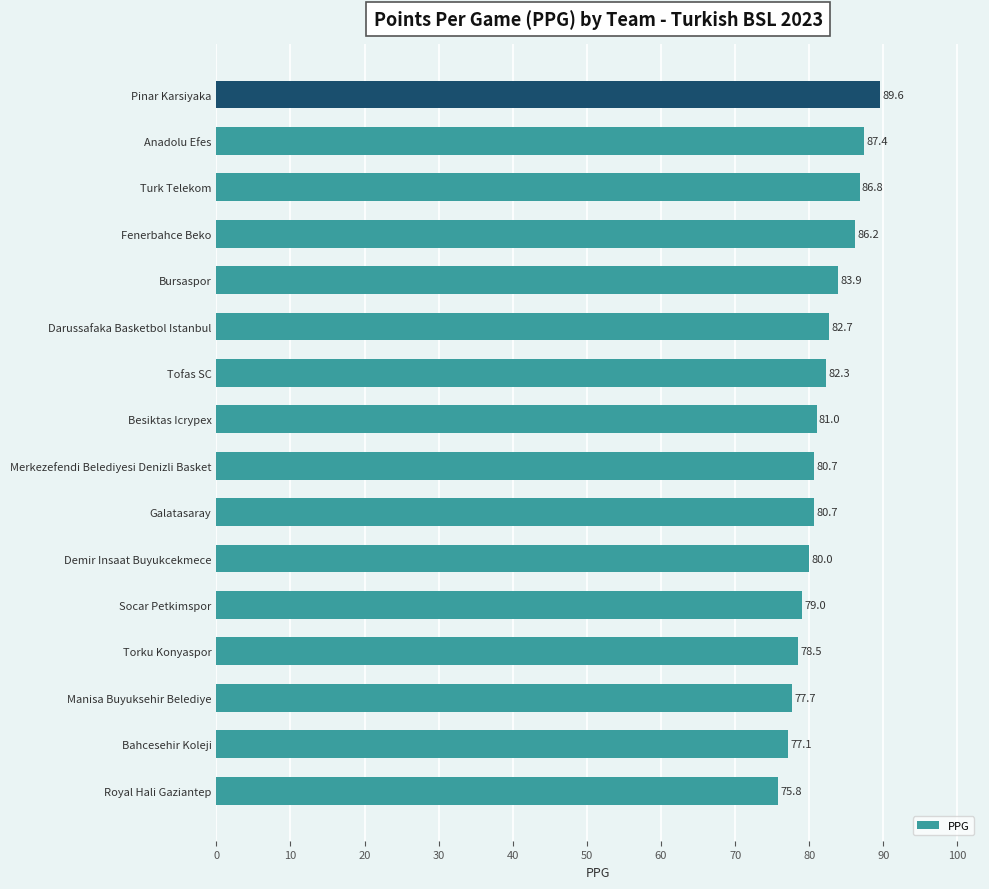

At which label is the value closest to 82?

Tofas SC